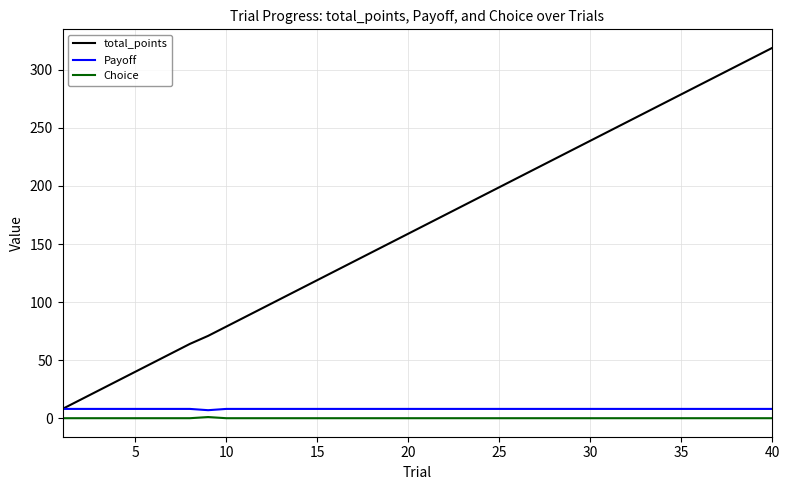

Which series has the largest total across all categories?

total_points